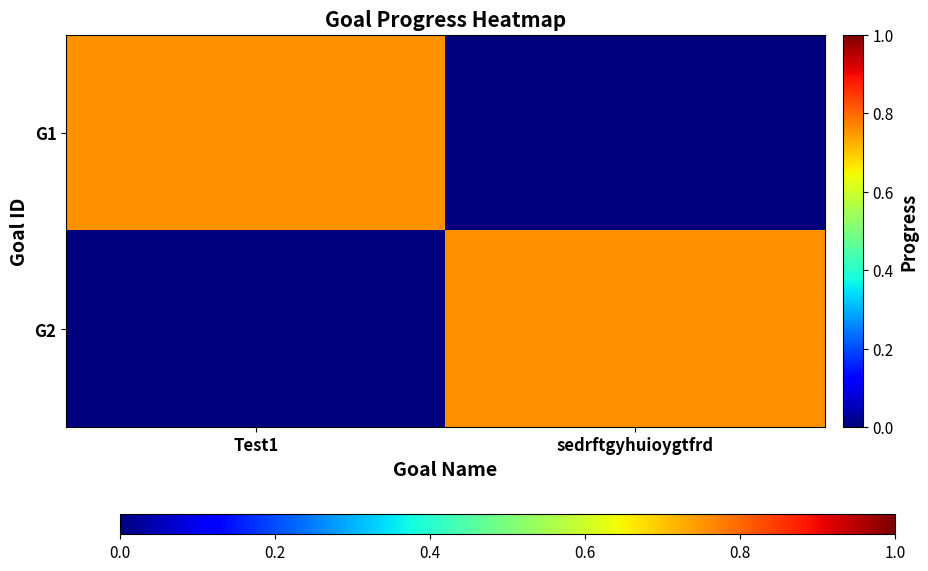

Reading left to right, what are all the values shown in this chart?

G1: Test1=0.8	sedrftgyhuioygtfrd=0.0
G2: Test1=0.0	sedrftgyhuioygtfrd=0.8